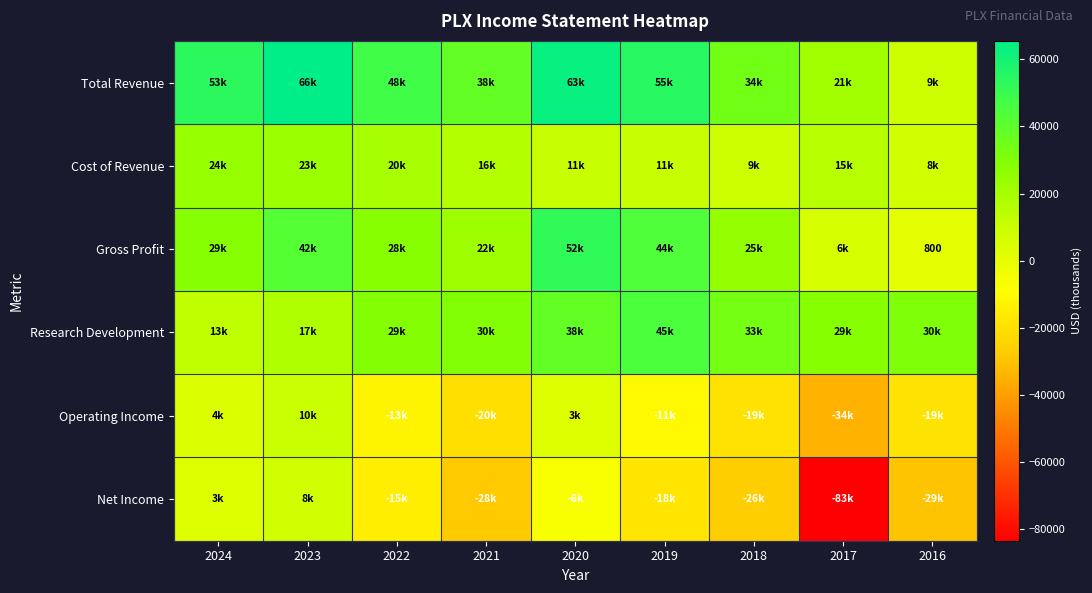

What is the sum of the Gross Profit values at 2021 and 2022?

50000